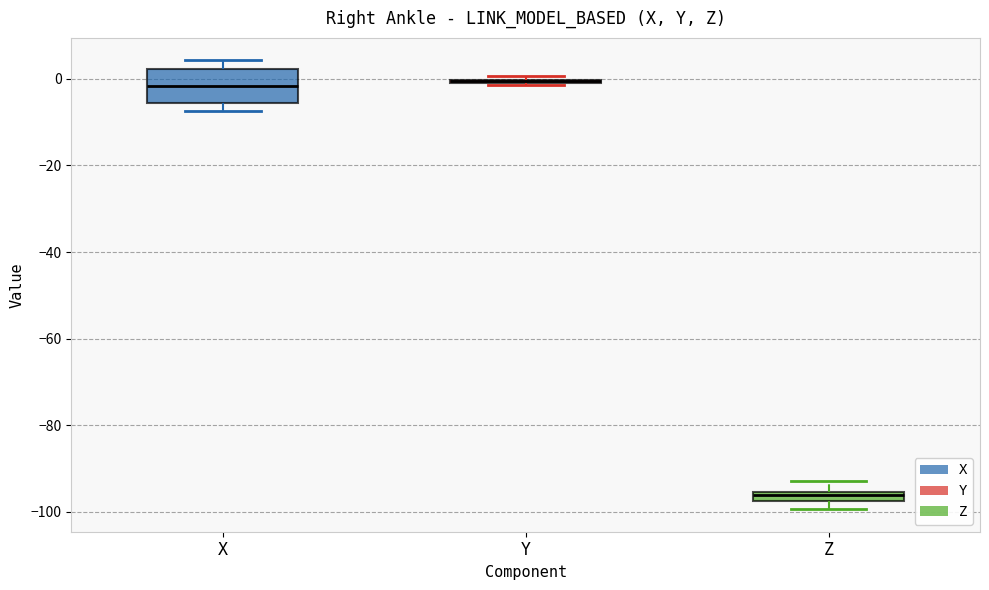

Which box is the tallest, from its lower edge to its upper edge?

X